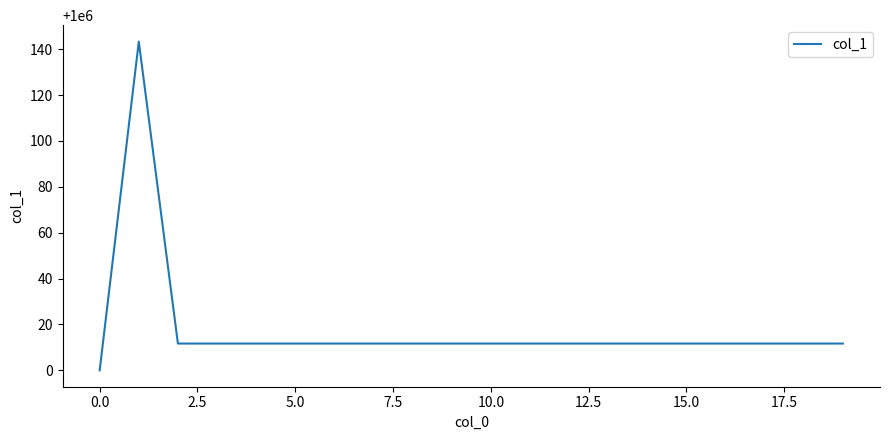

What is the sum of all values?

20000353.3